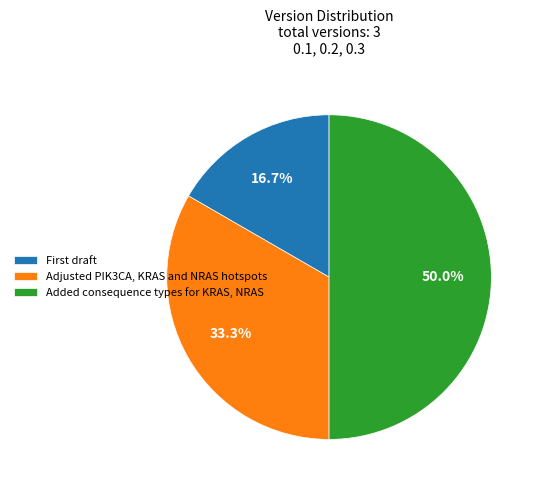

Is it true that Adjusted PIK3CA, KRAS and NRAS hotspots is 33% of the pie?

True